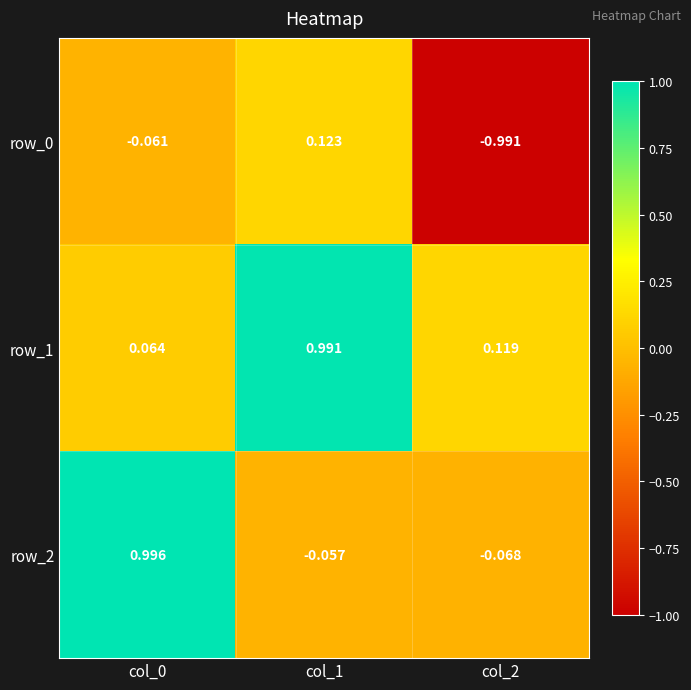

How many values in the row_0 series exceed 0?

1